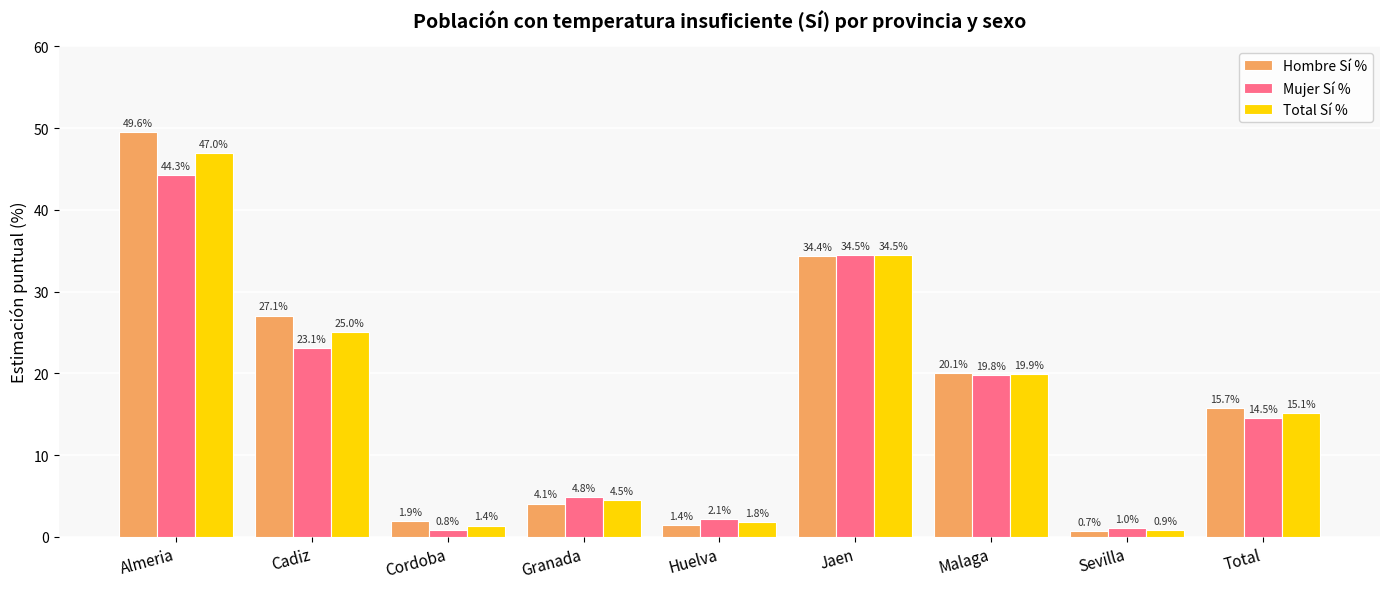

What is the maximum value for Mujer Sí %?

44.3